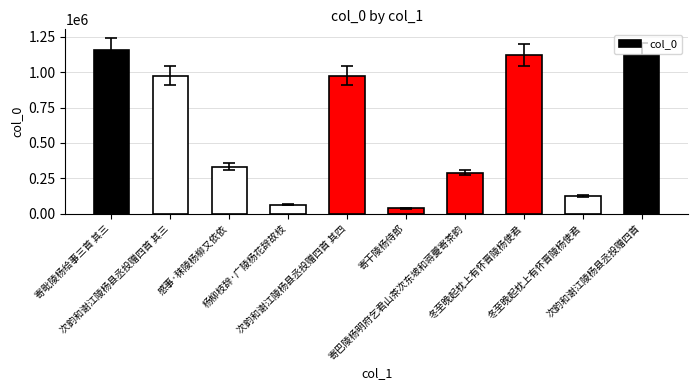

Does the chart contain any negative values?

No